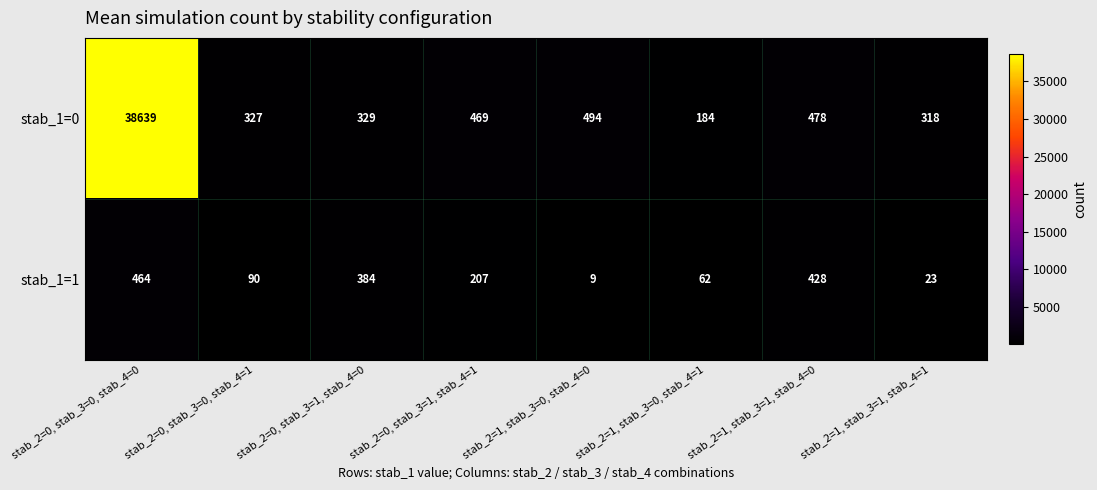

Reading right to left, transcribe all the data shown in this chart.

stab_1=0: 318	478	184	494	469	329	327	38639
stab_1=1: 23	428	62	9	207	384	90	464